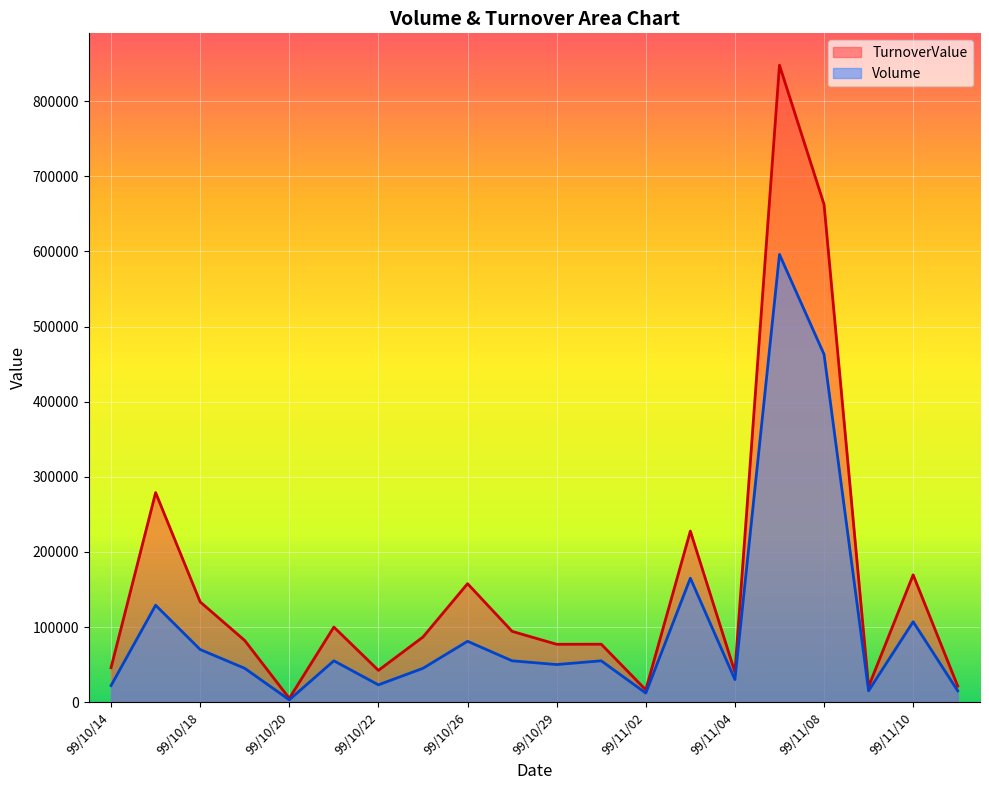

At how many categories does at least one series exceed 264339?

3